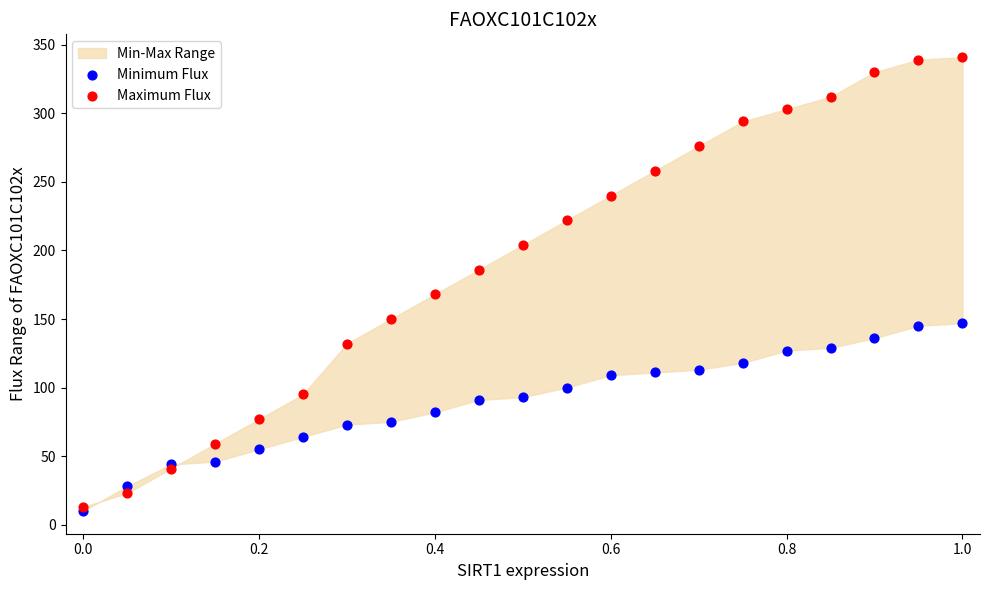

Across all series, what Y value is closest to 175?

168